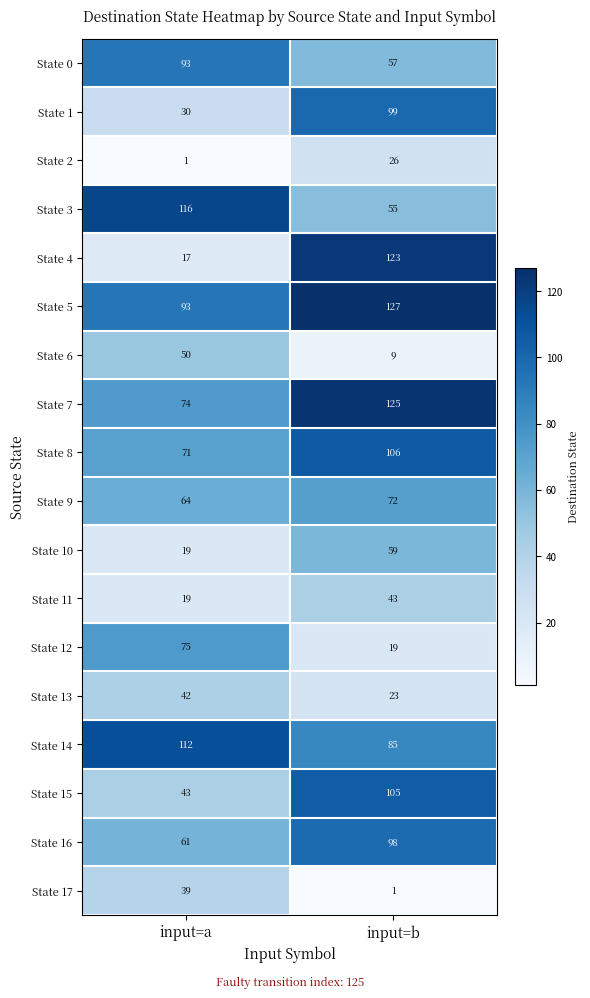

Between input=a and input=b, which series saw the biggest shift?

State 4